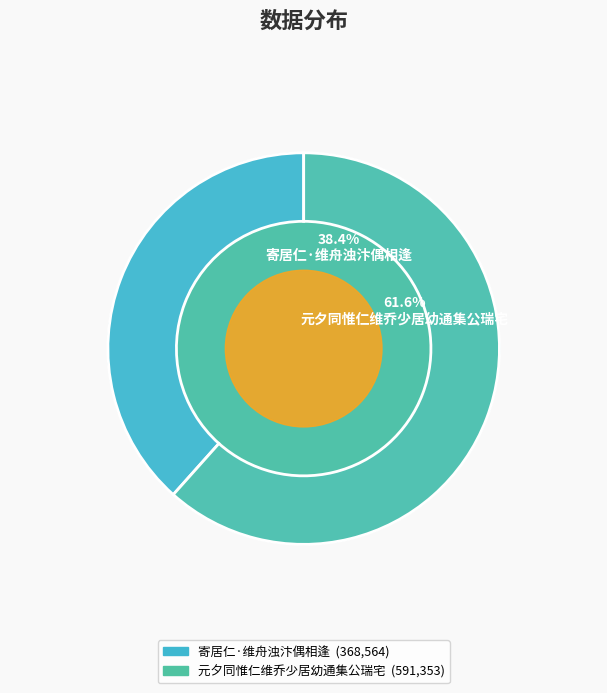

To the nearest percent, what is the difference between the largest and smallest slice percentages?

23%